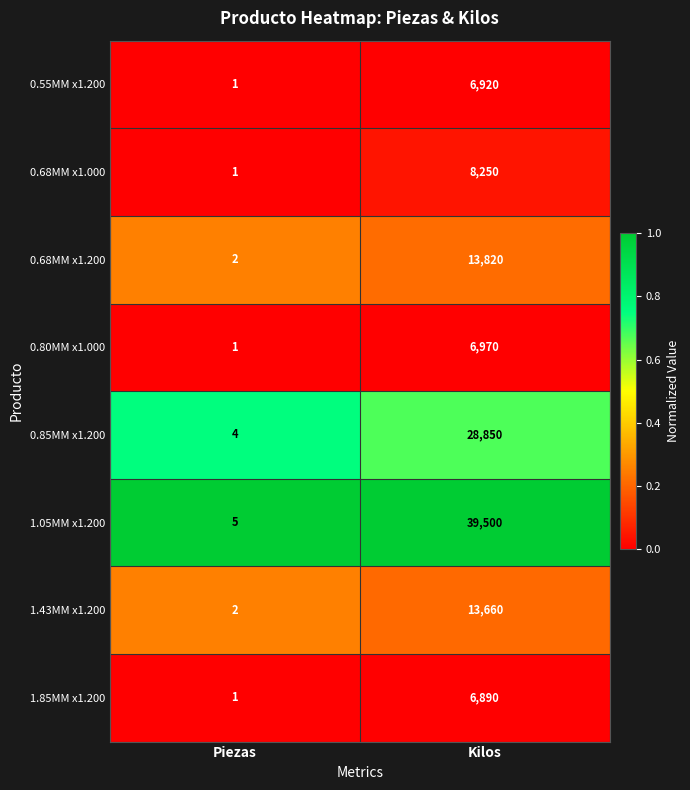

Reading right to left, what are all the values shown in this chart?

0.55MM x1.200: 6920	1
0.68MM x1.000: 8250	1
0.68MM x1.200: 13820	2
0.80MM x1.000: 6970	1
0.85MM x1.200: 28850	4
1.05MM x1.200: 39500	5
1.43MM x1.200: 13660	2
1.85MM x1.200: 6890	1